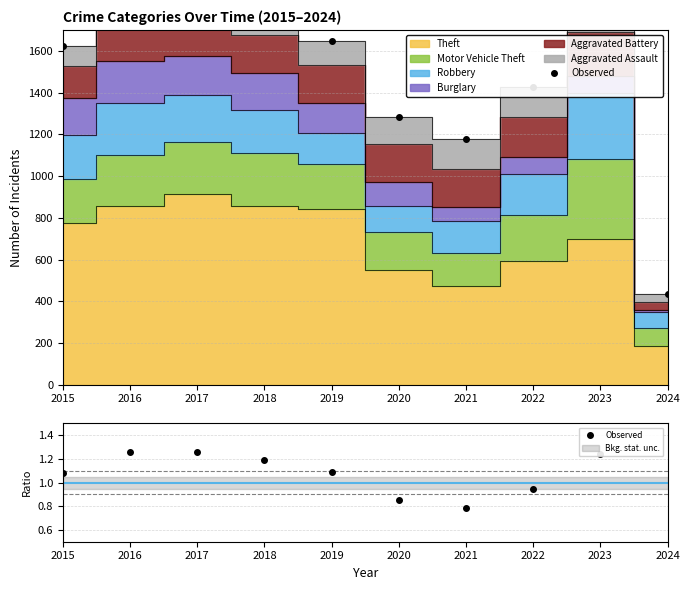

How many data points does each series have?

10